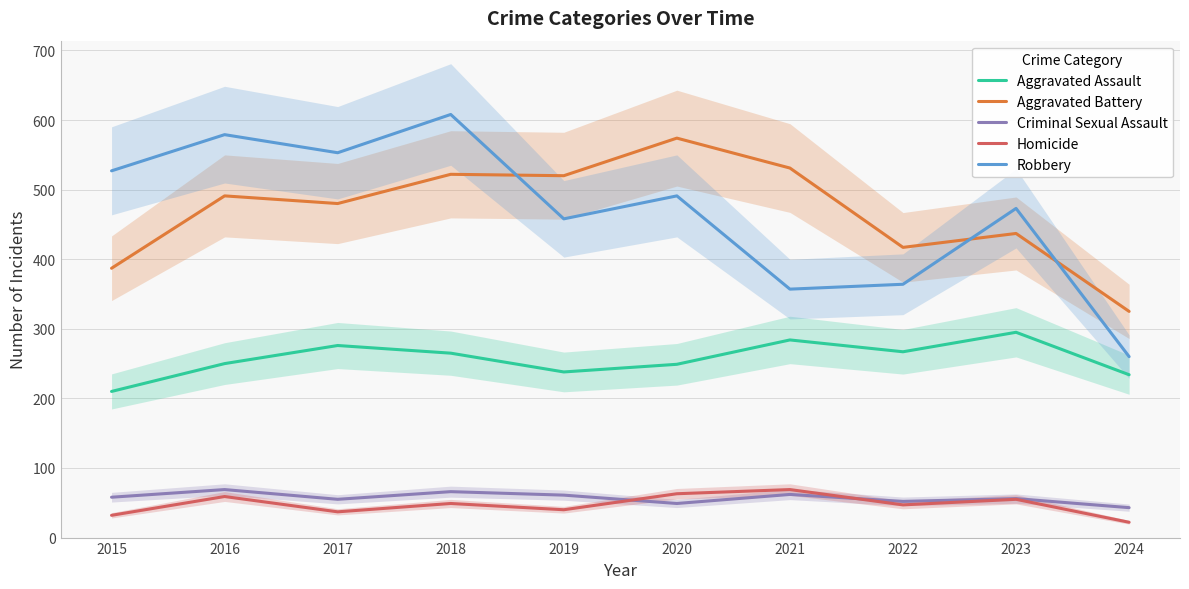

What is the total value across all series at 2020?

1426